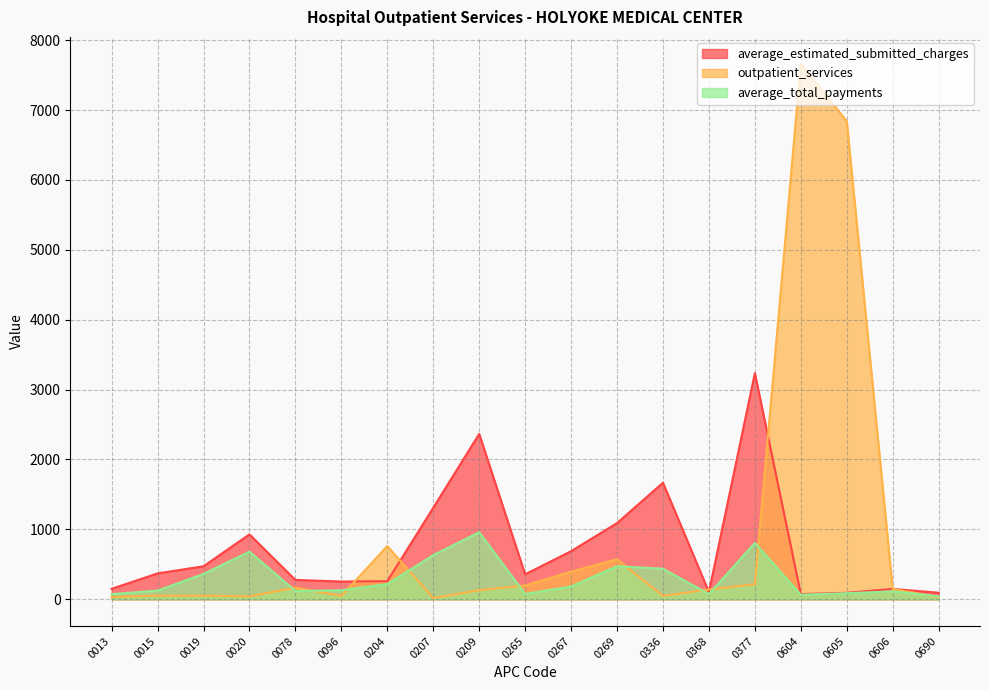

At which label does average_total_payments reach its peak?

0209